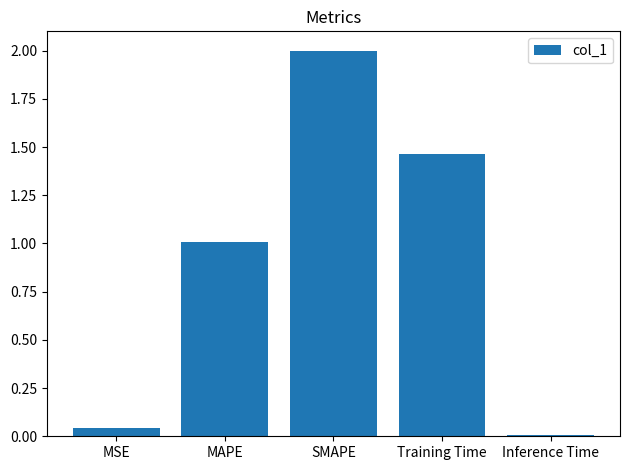

How many values are below 1?

2